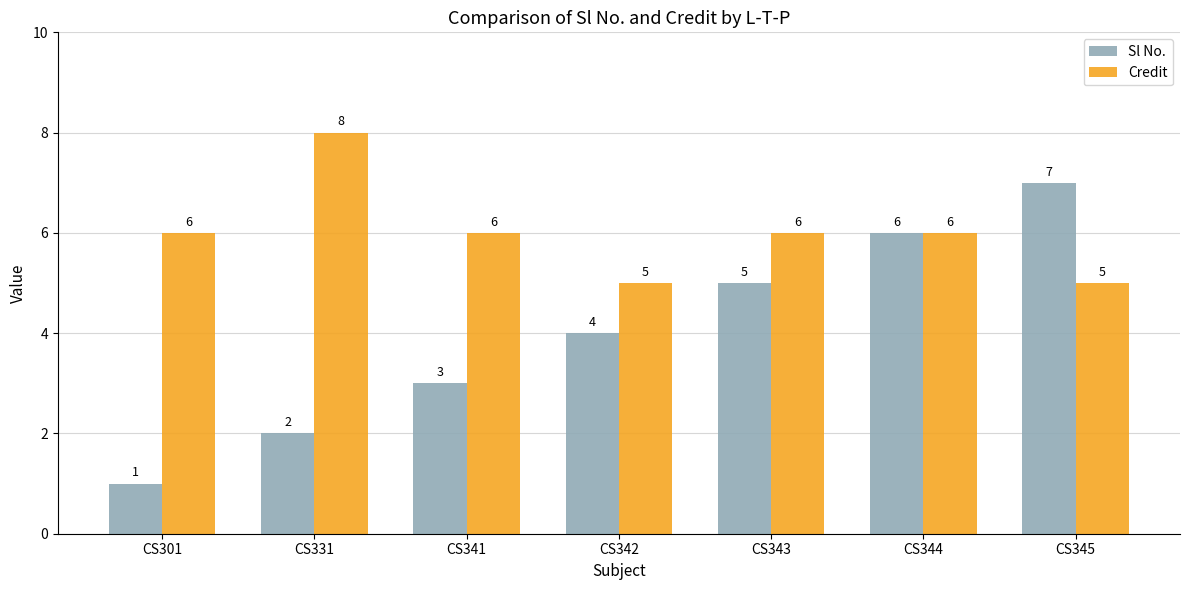

How many data points in Sl No. are less than 4?

3